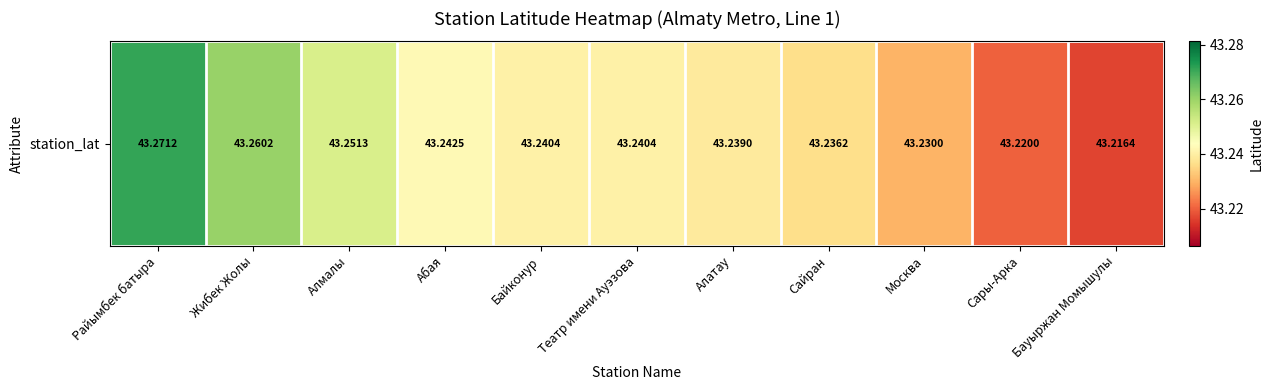

Reading left to right, transcribe all the data shown in this chart.

Райымбек батыра=43.3	Жибек Жолы=43.3	Алмалы=43.3	Абая=43.2	Байконур=43.2	Театр имени Ауэзова=43.2	Алатау=43.2	Сайран=43.2	Москва=43.2	Сары-Арка=43.2	Бауыржан Момышулы=43.2